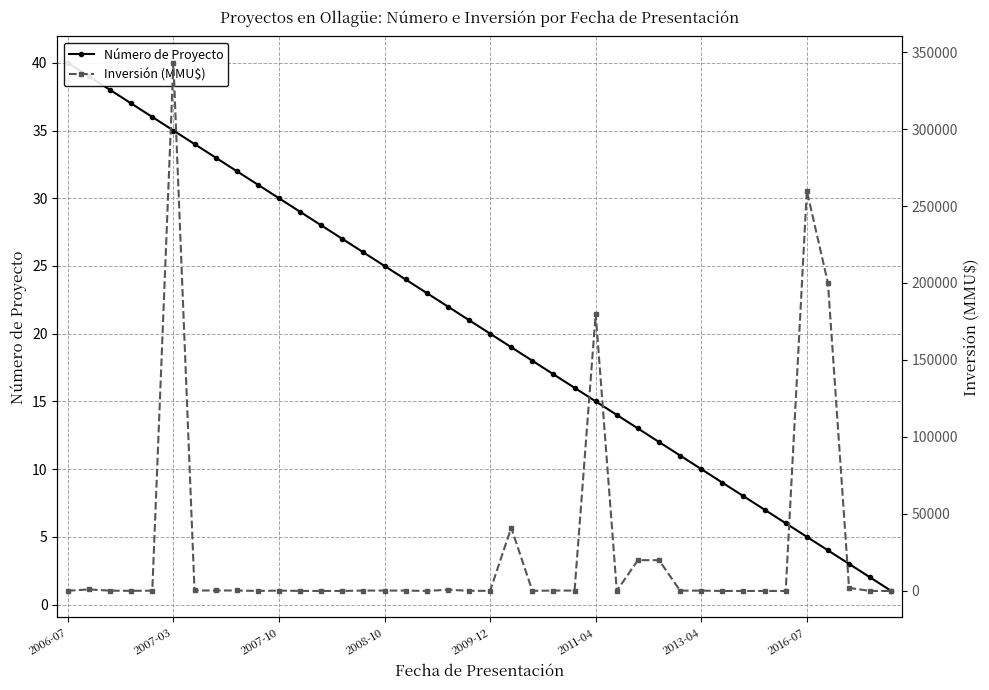

What is the sum of the Inversión (MMU$) values at 2008-10 and 2016-07?

260250.0